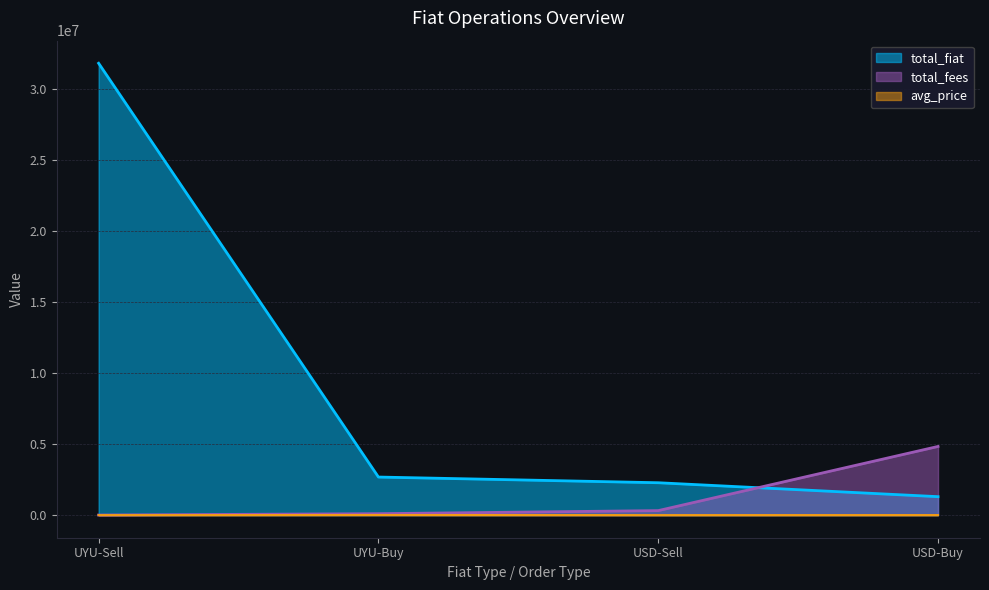

What is the sum of the total_fiat values at UYU-Buy and UYU-Sell?

34489074.3